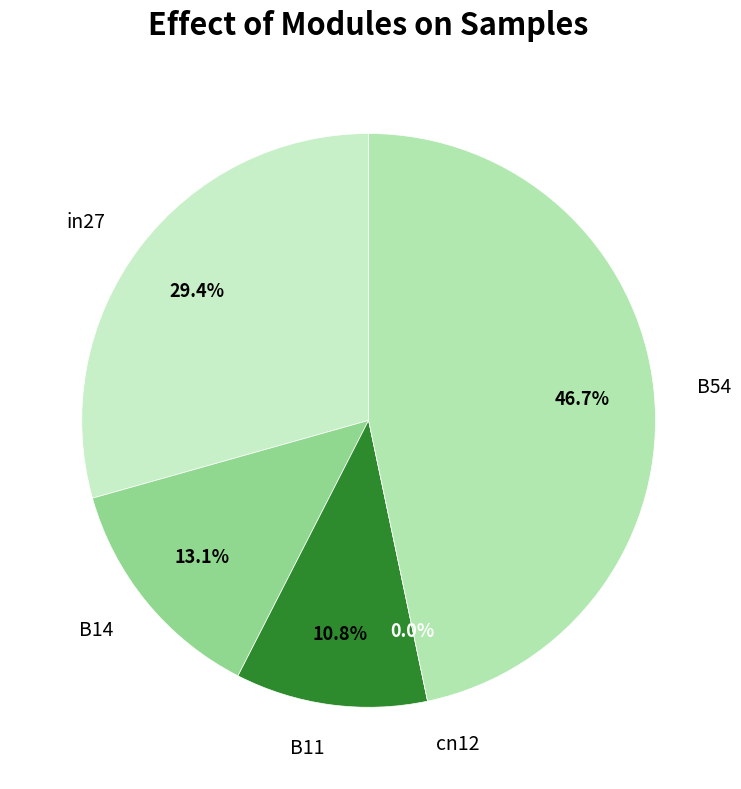

Which has a higher value, B54 or in27?

B54